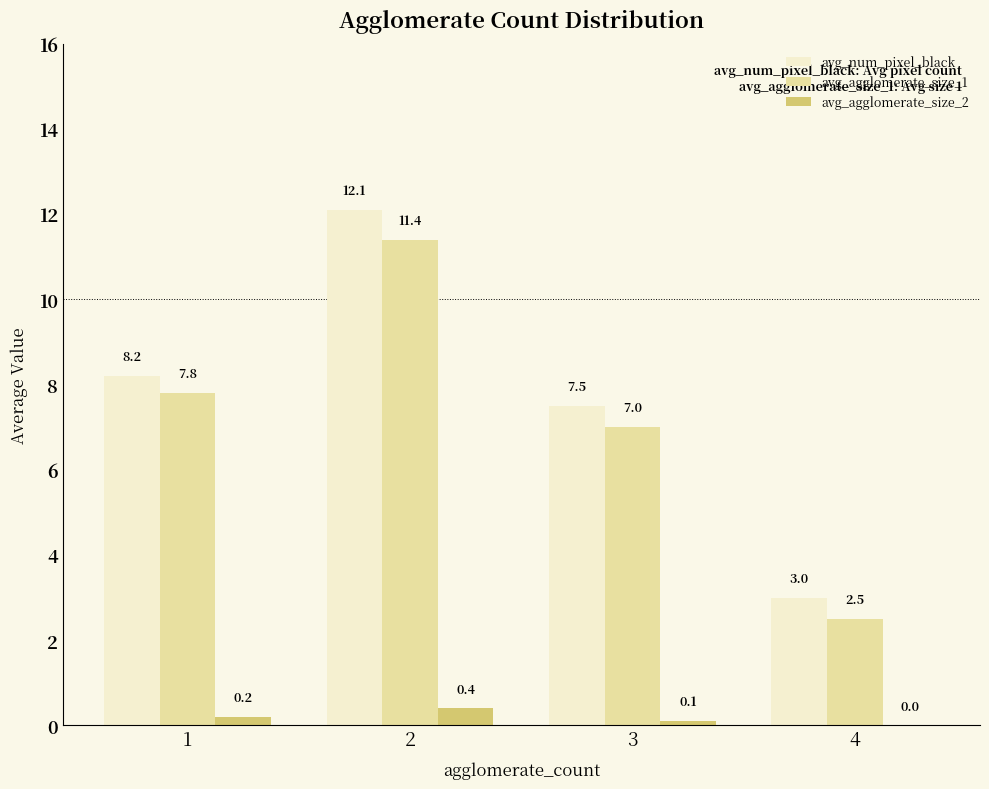

Which series has the largest total across all categories?

avg_num_pixel_black